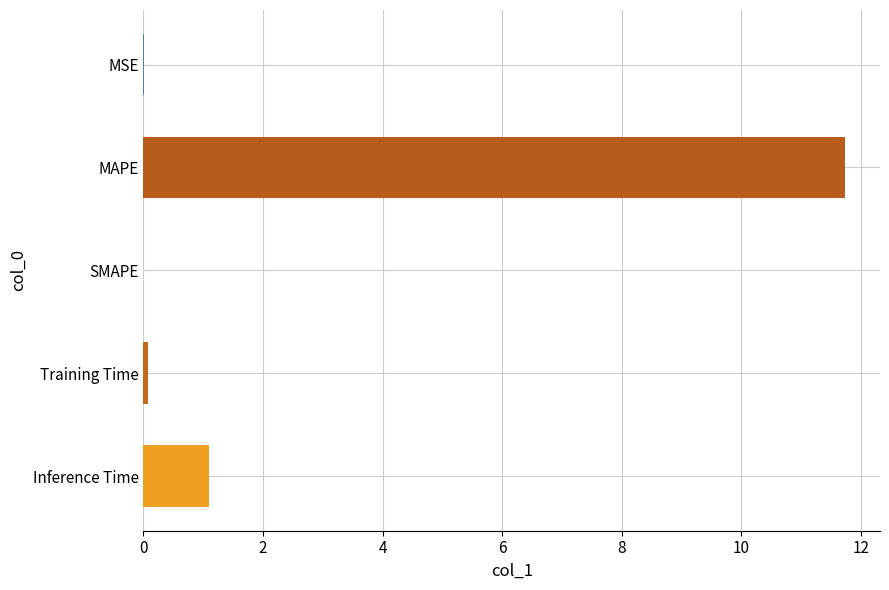

At which category does the chart reach its peak across all series?

MAPE